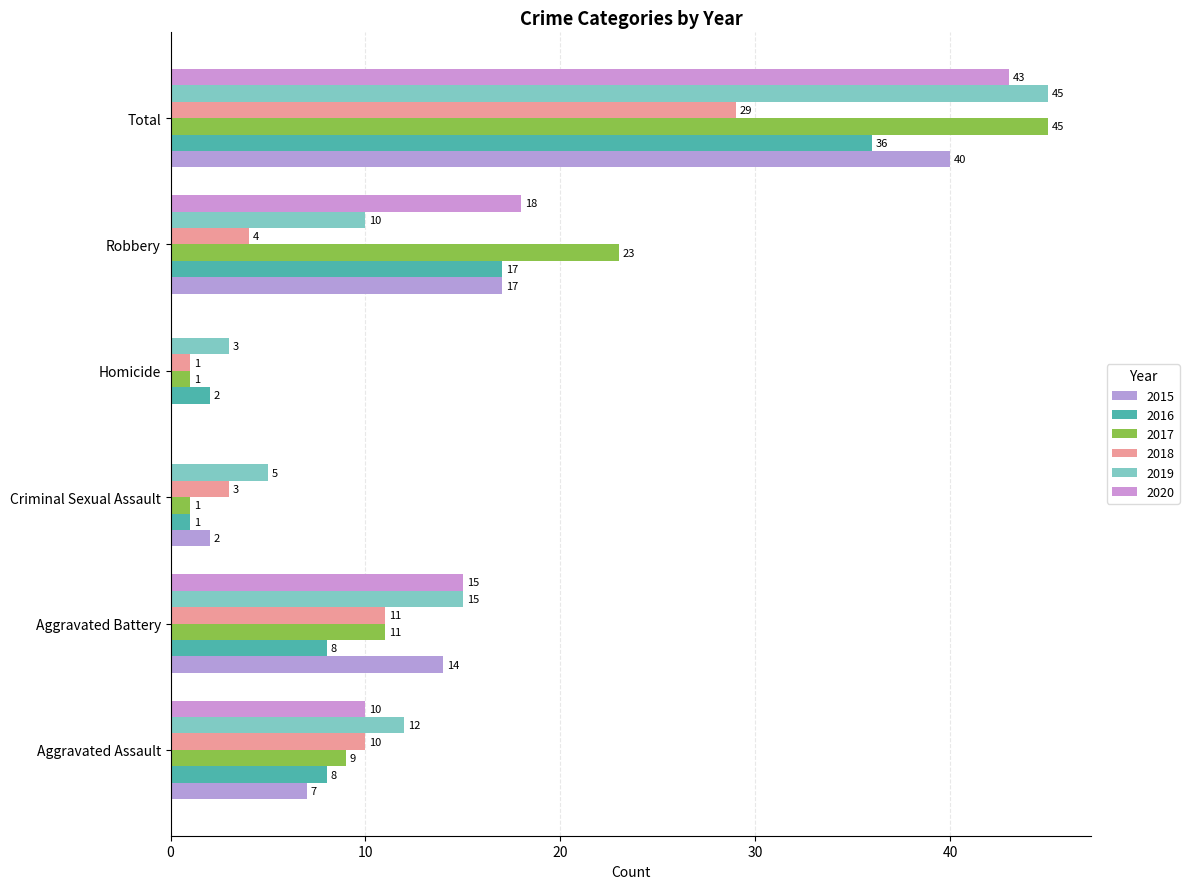

How many distinct data groups are displayed?

6